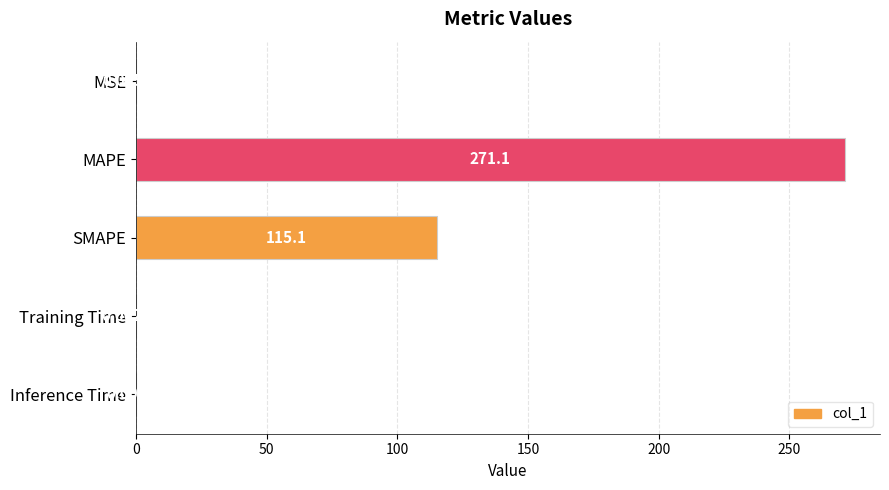

What is the sum of all values?

386.2